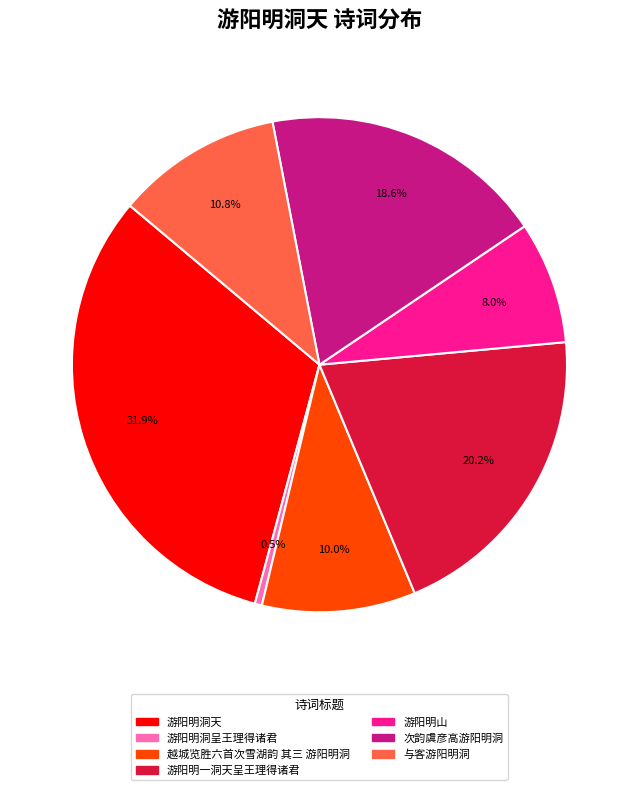

Is there any slice that represents more than half of the pie?

No